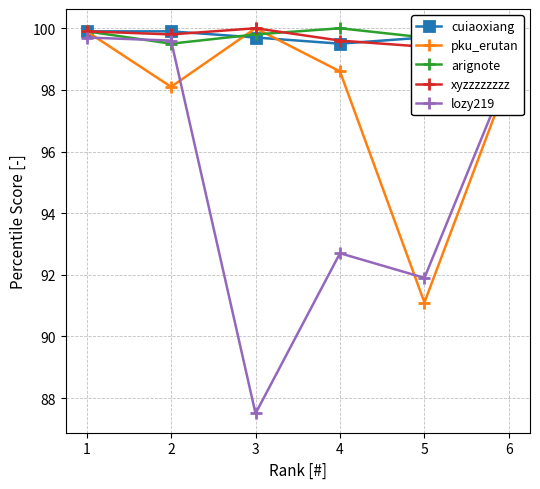

How many interior local valleys does the arignote series have?

2